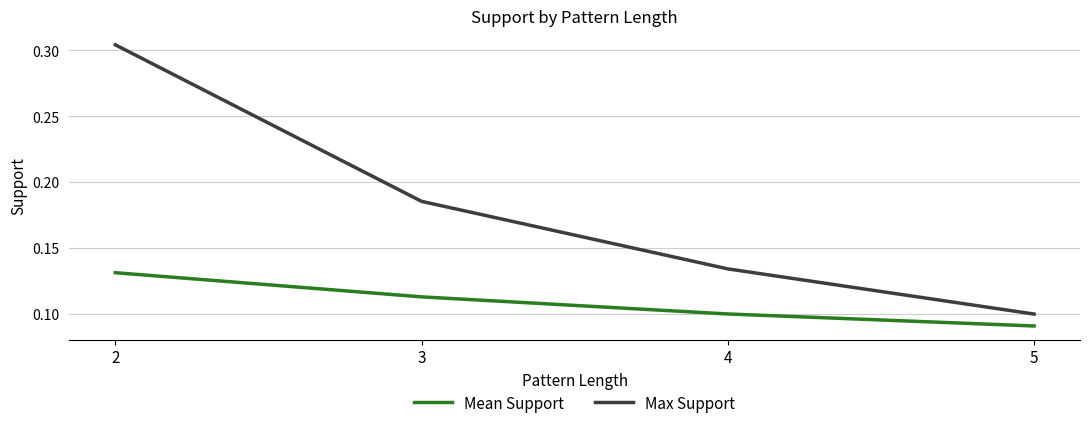

What are all the series names shown in the legend?

Mean Support, Max Support